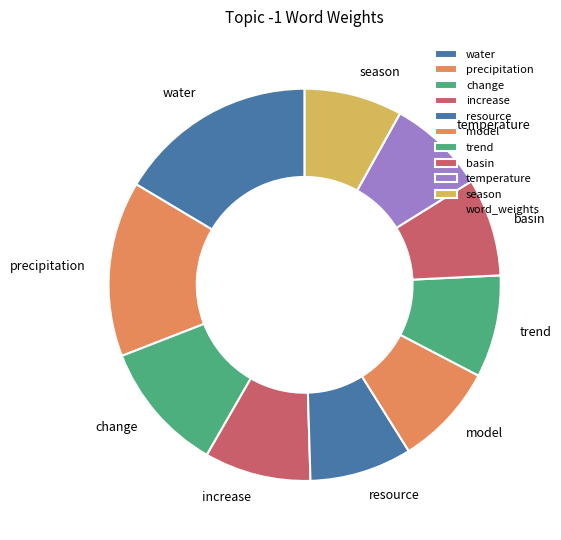

Which has a higher value, season or change?

change